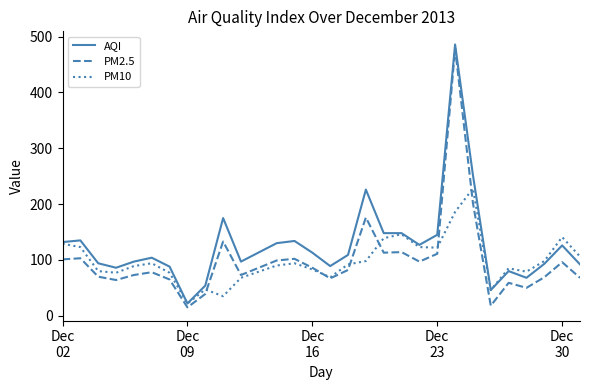

Which series has the largest total across all categories?

AQI